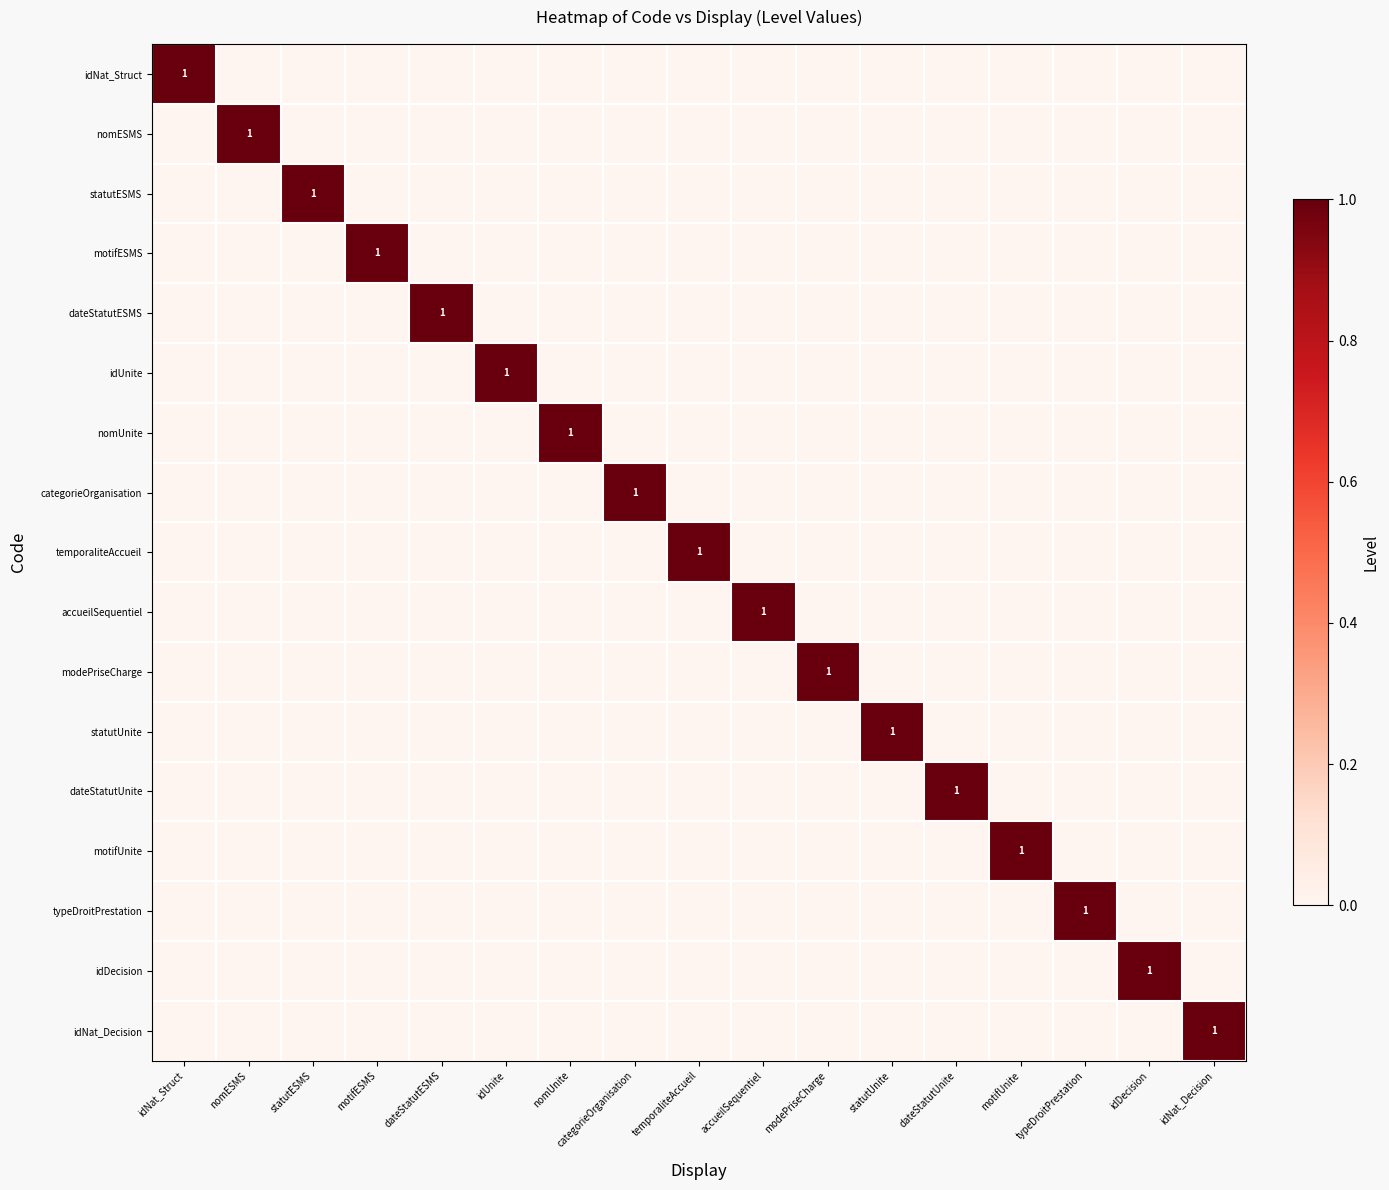

What is the spread (max minus min) of values at dateStatutESMS?

1